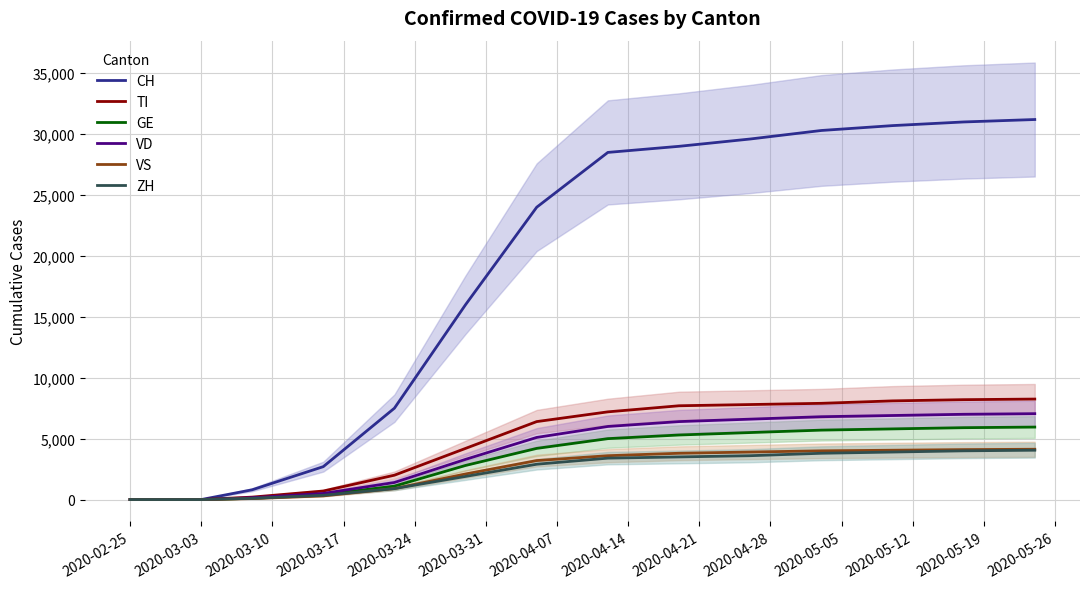

What is the maximum value for GE?

5950